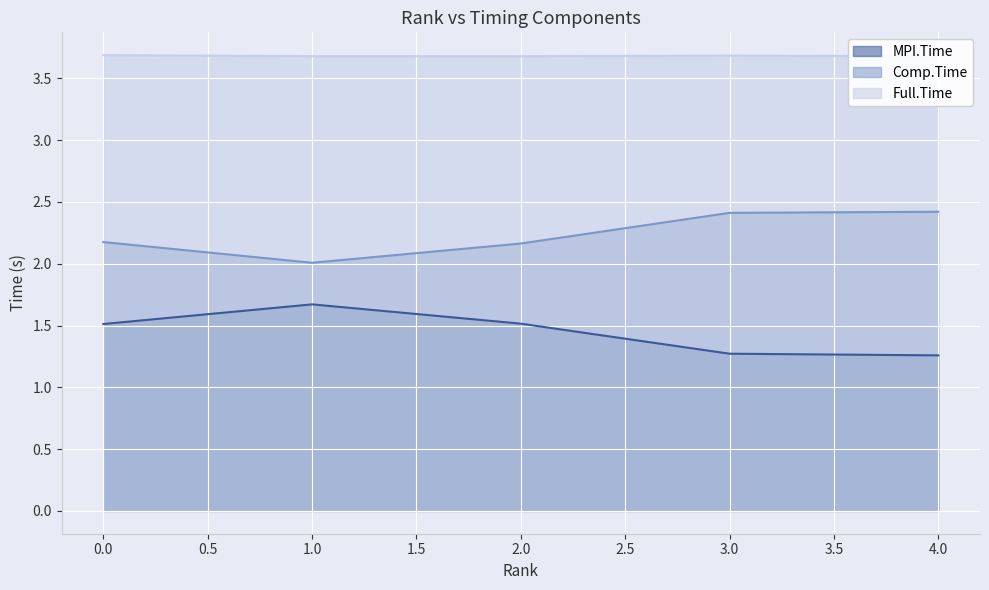

At how many categories does at least one series exceed 3?

5